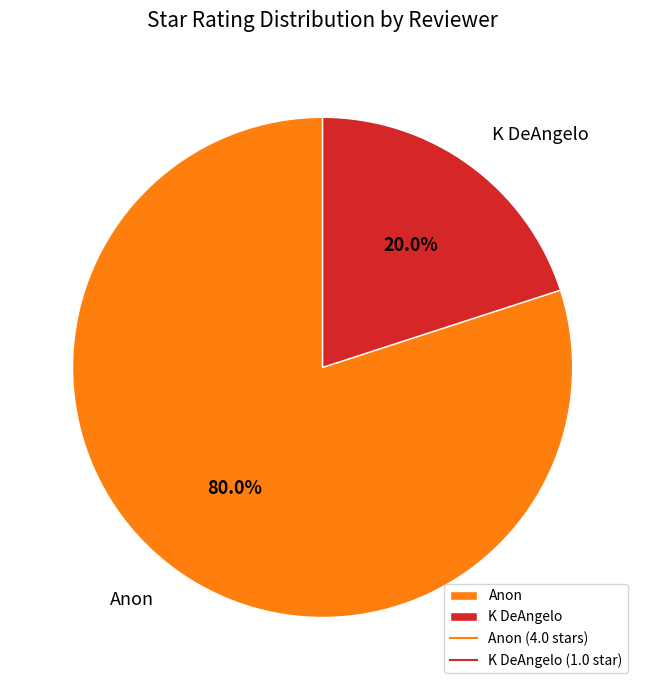

Is there any slice that represents more than half of the pie?

Yes